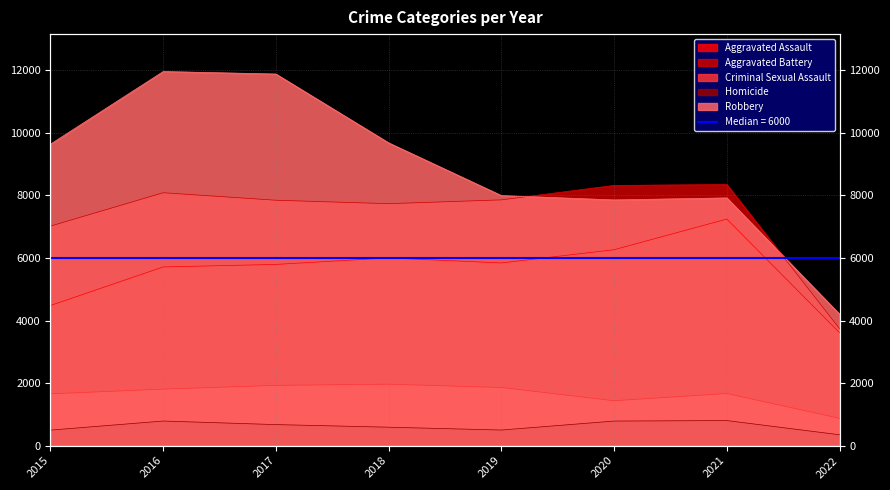

What is the total value across all series at 2018?

25967